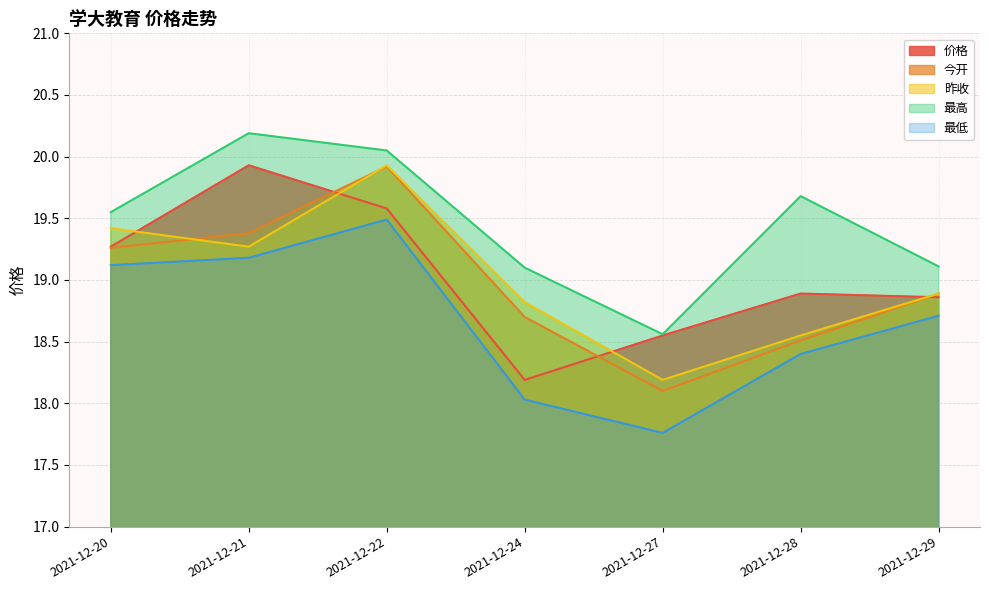

At which category is the sum across all series the highest?

2021-12-22